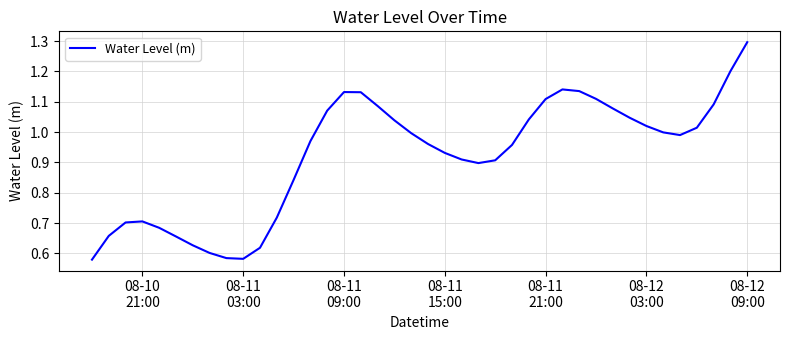

What is the maximum value shown in the chart?

1.3